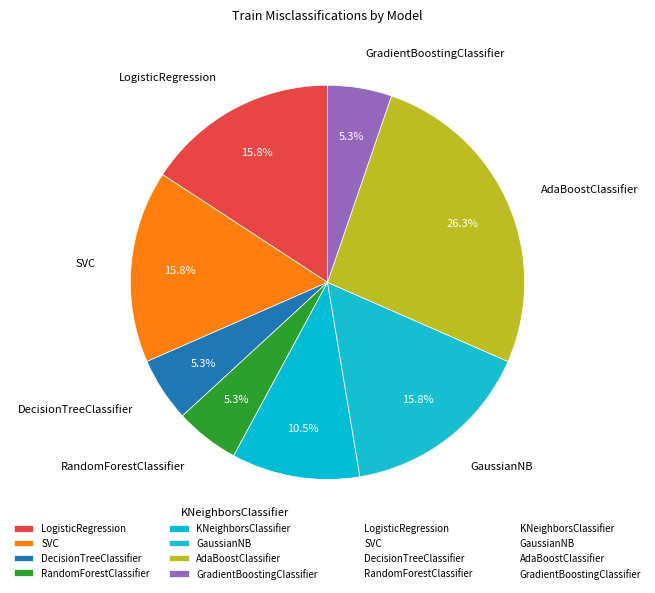

Which has a higher value, LogisticRegression or AdaBoostClassifier?

AdaBoostClassifier